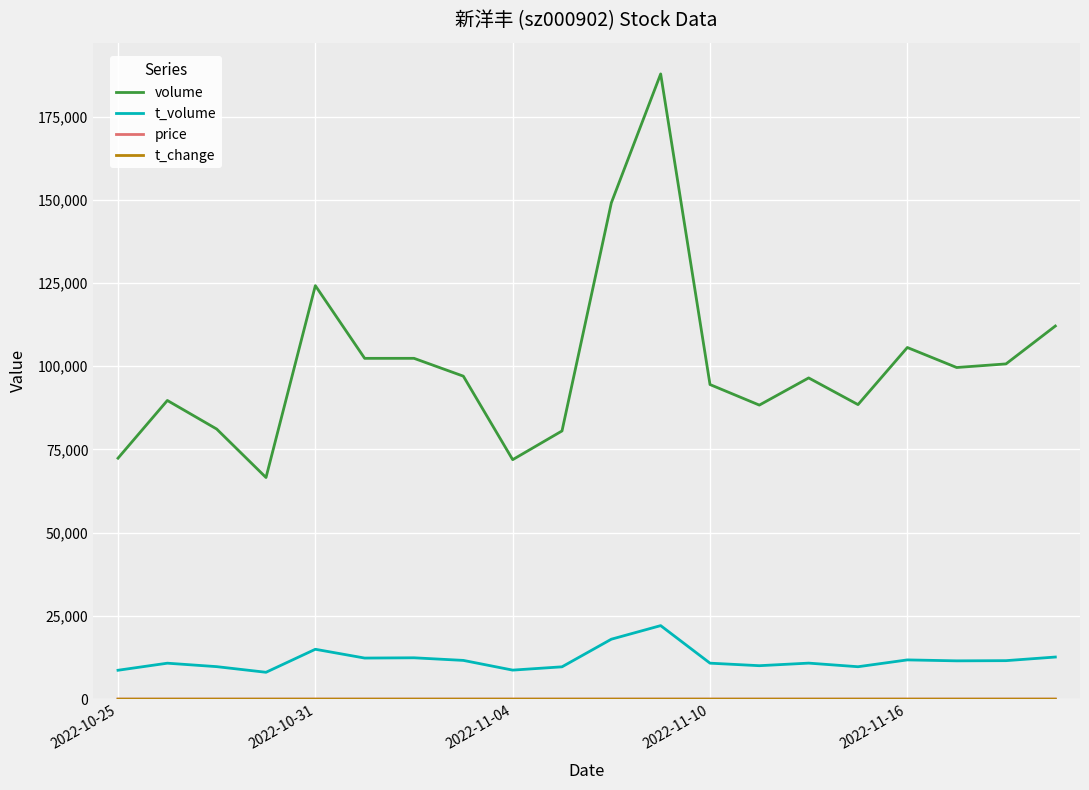

True or false: t_volume and volume intersect in this chart.

False